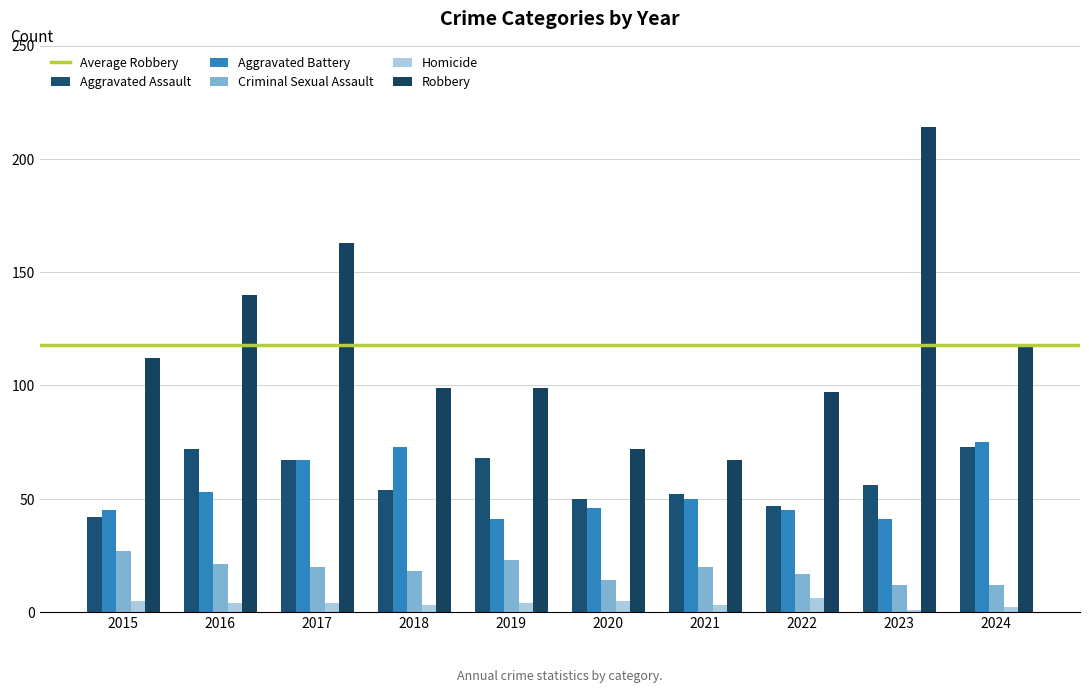

Reading left to right, list all the values displayed in this chart.

Aggravated Assault: 2015=42	2016=72	2017=67	2018=54	2019=68	2020=50	2021=52	2022=47	2023=56	2024=73
Aggravated Battery: 2015=45	2016=53	2017=67	2018=73	2019=41	2020=46	2021=50	2022=45	2023=41	2024=75
Criminal Sexual Assault: 2015=27	2016=21	2017=20	2018=18	2019=23	2020=14	2021=20	2022=17	2023=12	2024=12
Homicide: 2015=5	2016=4	2017=4	2018=3	2019=4	2020=5	2021=3	2022=6	2023=1	2024=2
Robbery: 2015=112	2016=140	2017=163	2018=99	2019=99	2020=72	2021=67	2022=97	2023=214	2024=117